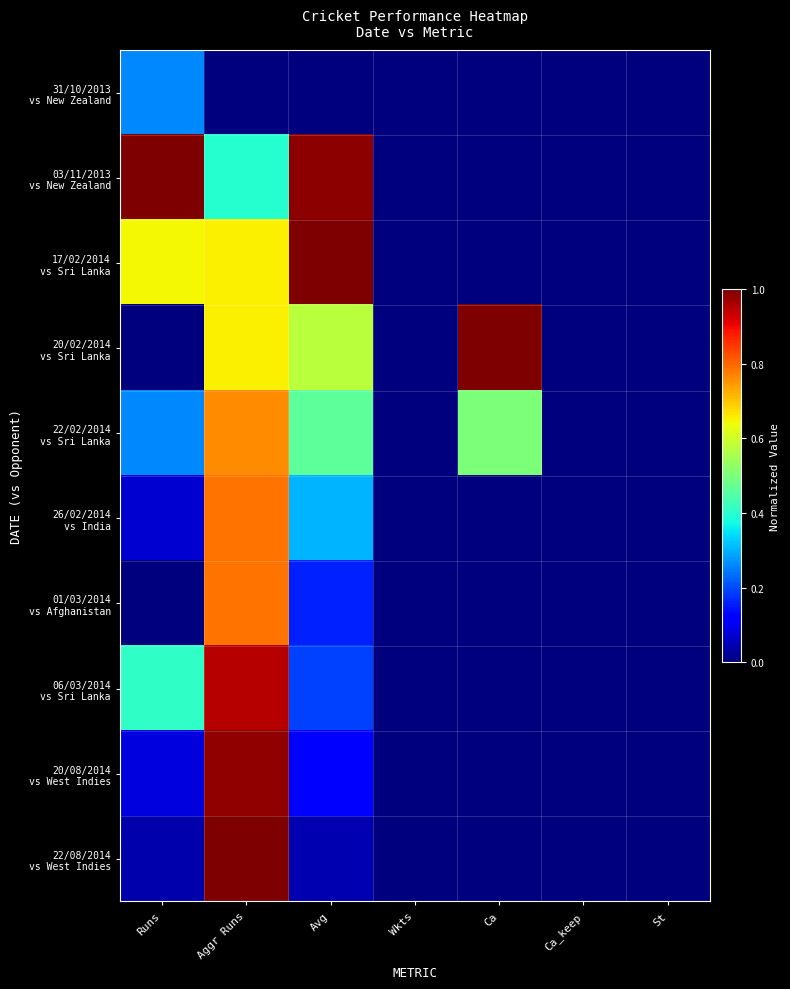

Which has a higher value, Runs or Avg?

Runs